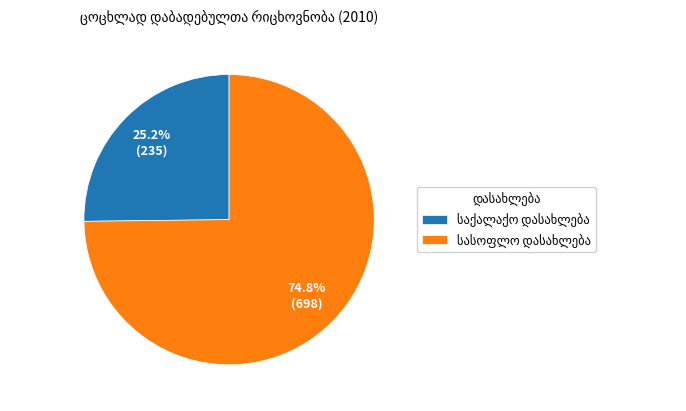

Is there a majority slice in this chart?

Yes